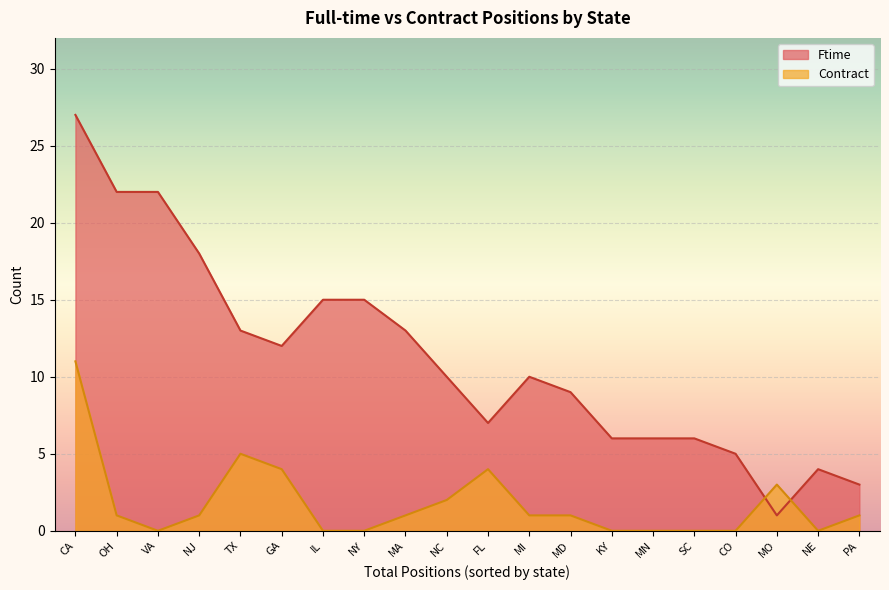

After their last crossing, which series has the higher values: Contract or Ftime?

Ftime